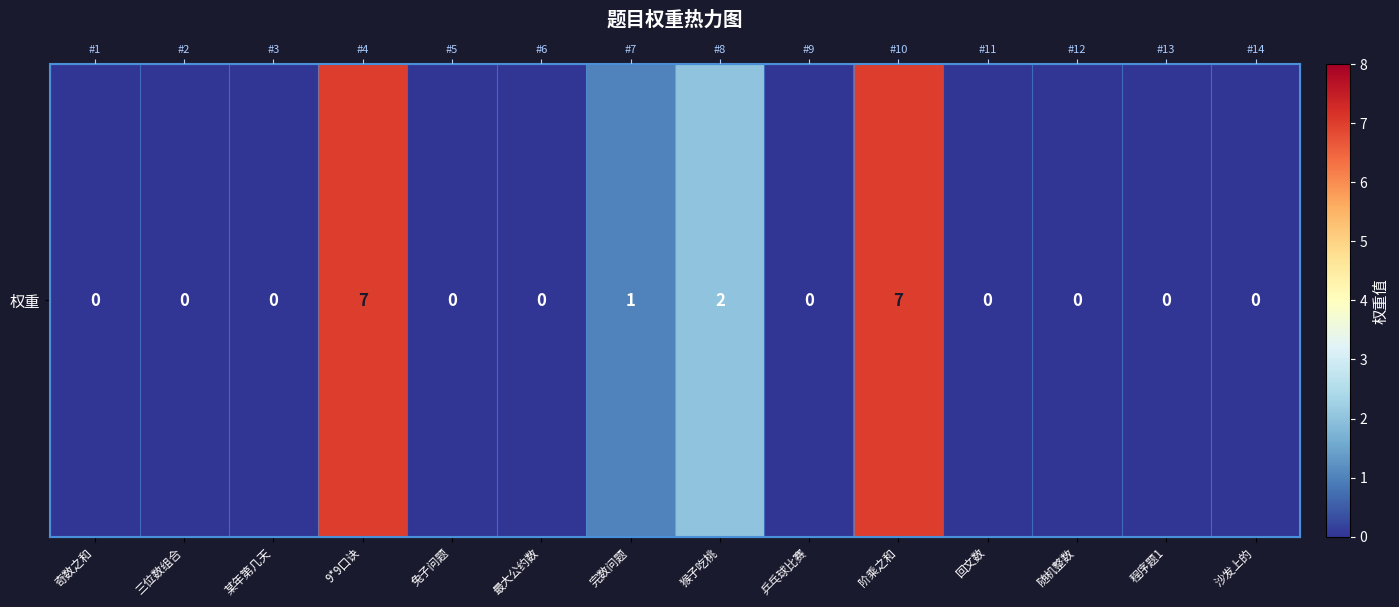

Rank the categories by value from lowest to highest.

奇数之和, 三位数组合, 某年第几天, 兔子问题, 最大公约数, 乒乓球比赛, 回文数, 随机整数, 程序题1, 沙发上的, 完数问题, 猴子吃桃, 9*9口诀, 阶乘之和